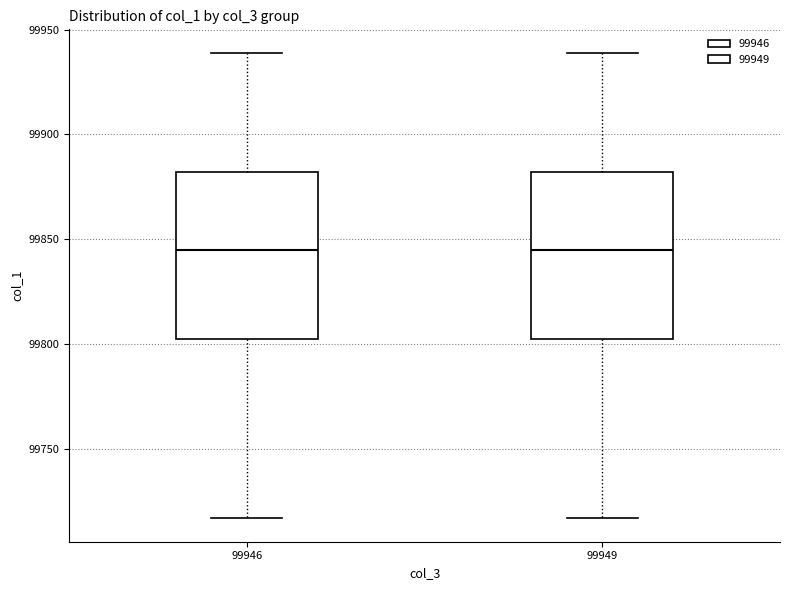

Reading left to right, transcribe this box plot: for each box, give where its median line is, the range the box spans, and where its two whiskers end, as read against the y-axis. The values are not printed on the chart, so give them approximately, as read against the axis.

99946: median 99845, box 99805 to 99880, whiskers 99715 to 99940
99949: median 99845, box 99805 to 99880, whiskers 99715 to 99940